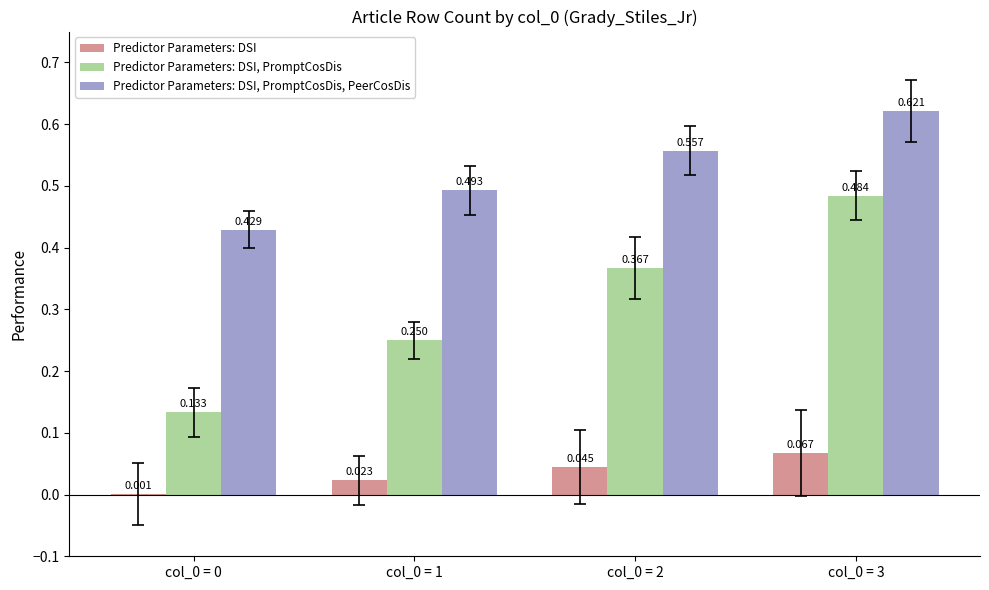

How many categories are shown in the chart?

4